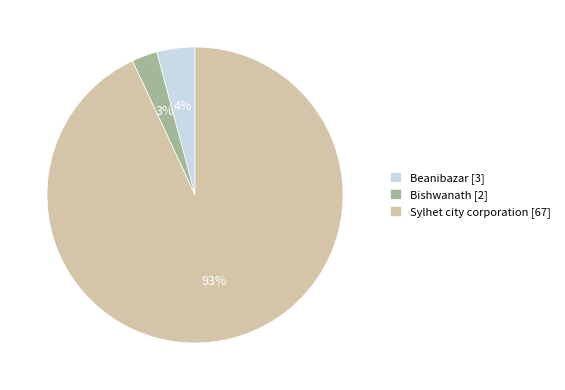

Which category has the smallest portion of the pie?

Bishwanath